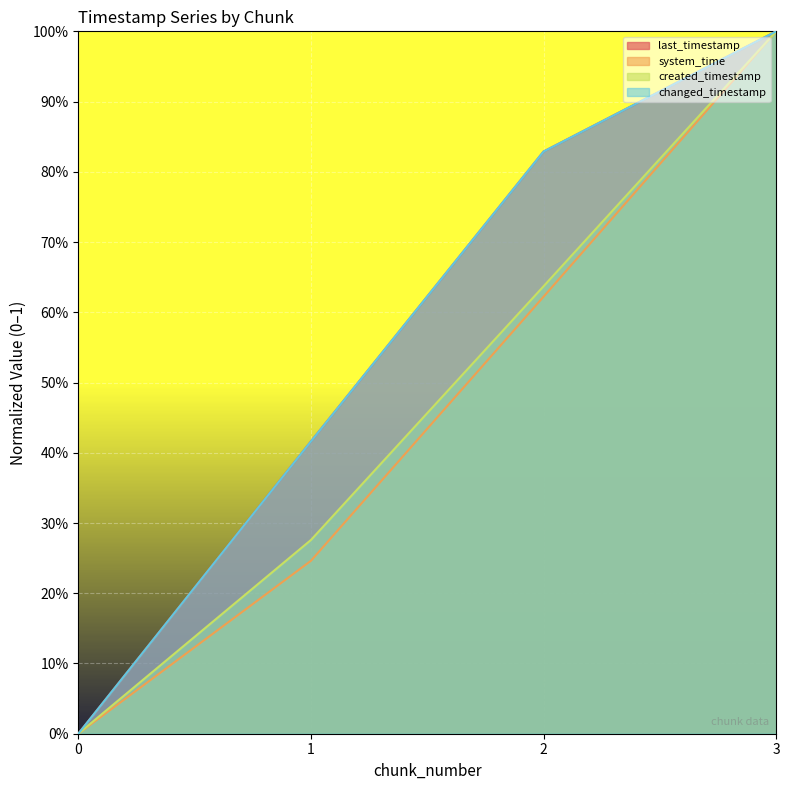

True or false: changed_timestamp and system_time intersect in this chart.

False